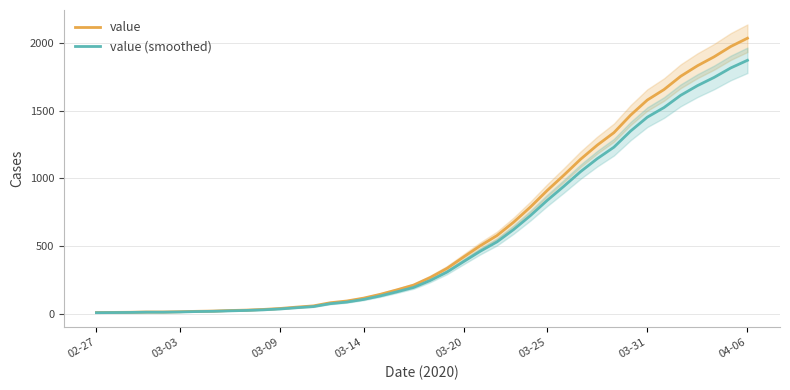

The value (smoothed) series shows 36.0 at 03-31. True or false?

False